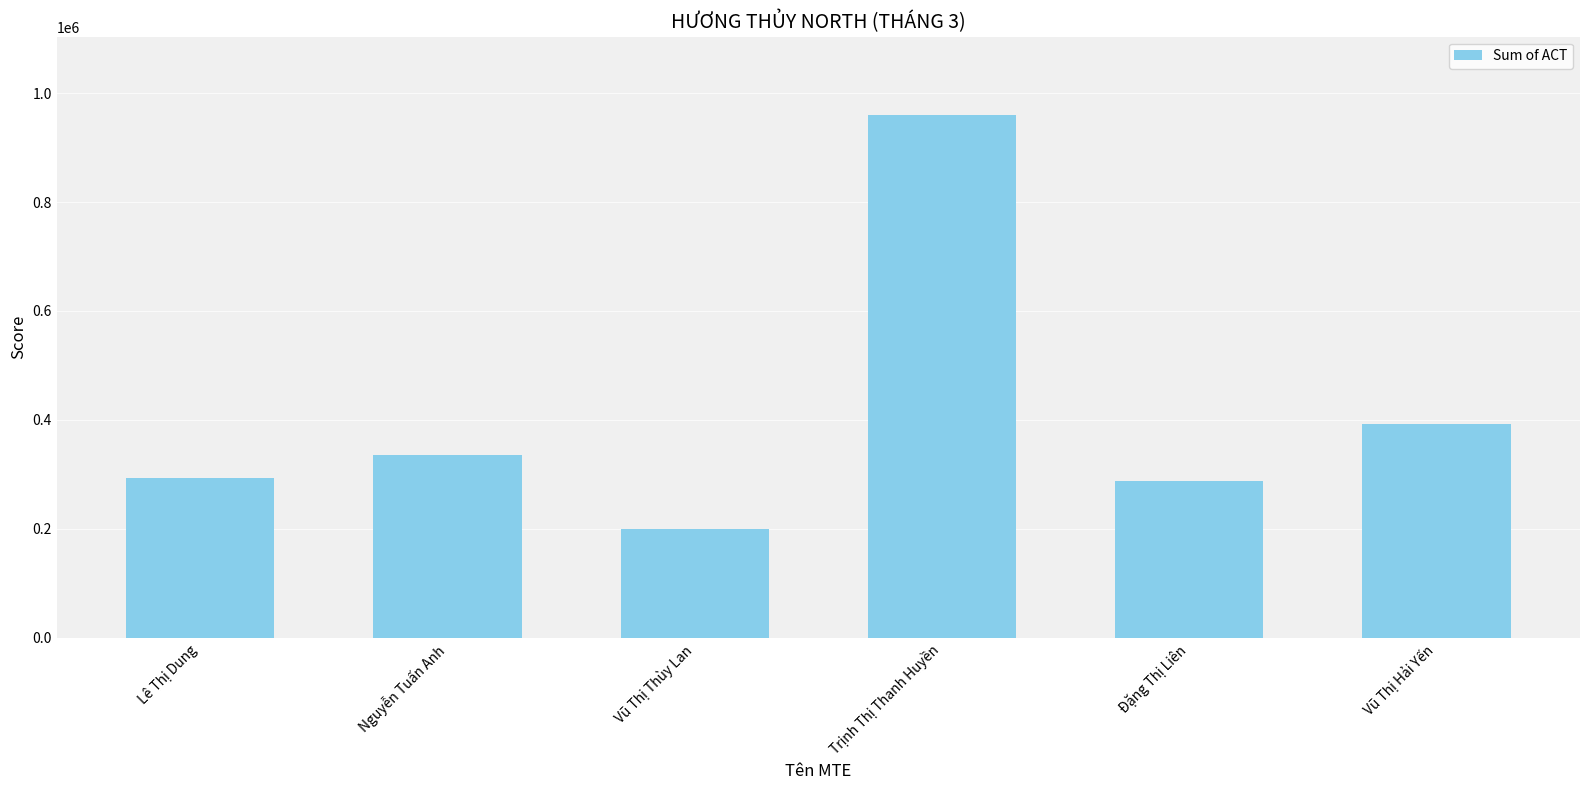

What is the difference between the second highest and minimum values?

192421.9